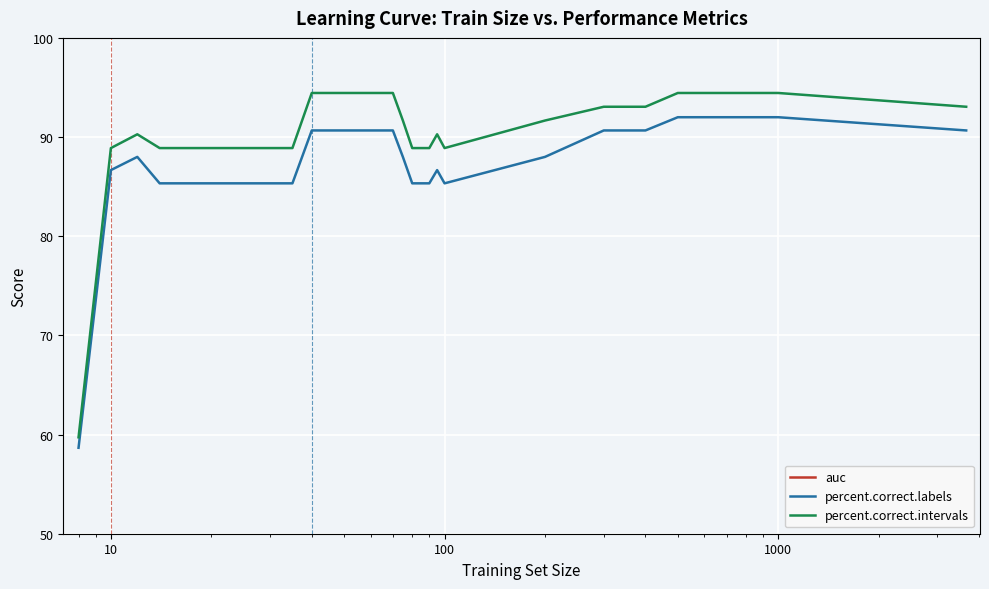

How many lines are shown in the chart?

3